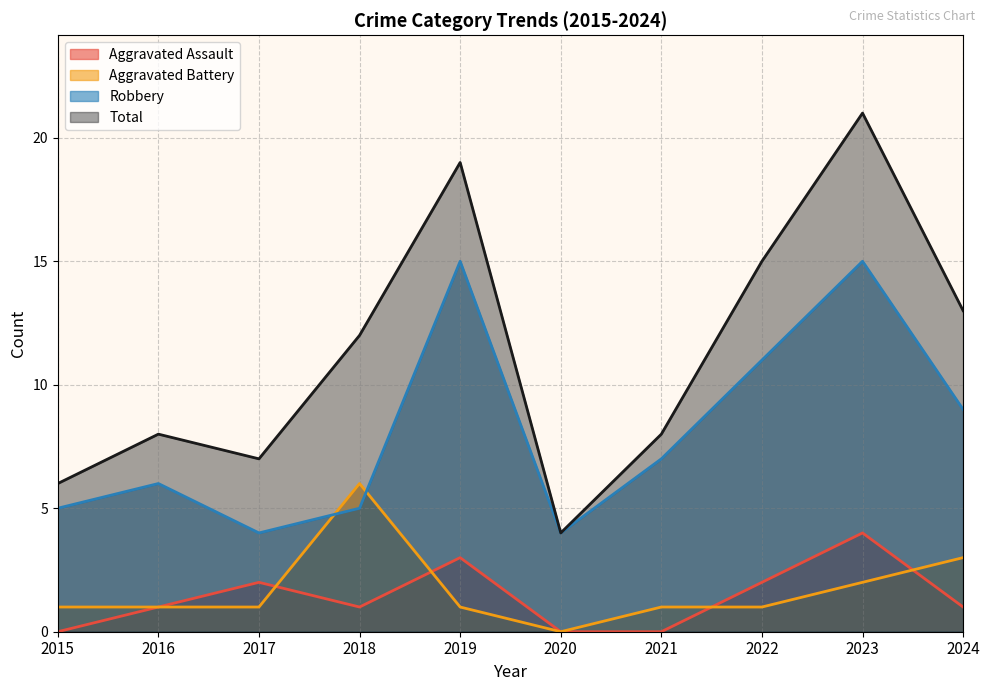

What is the sum of all Aggravated Assault values?

14